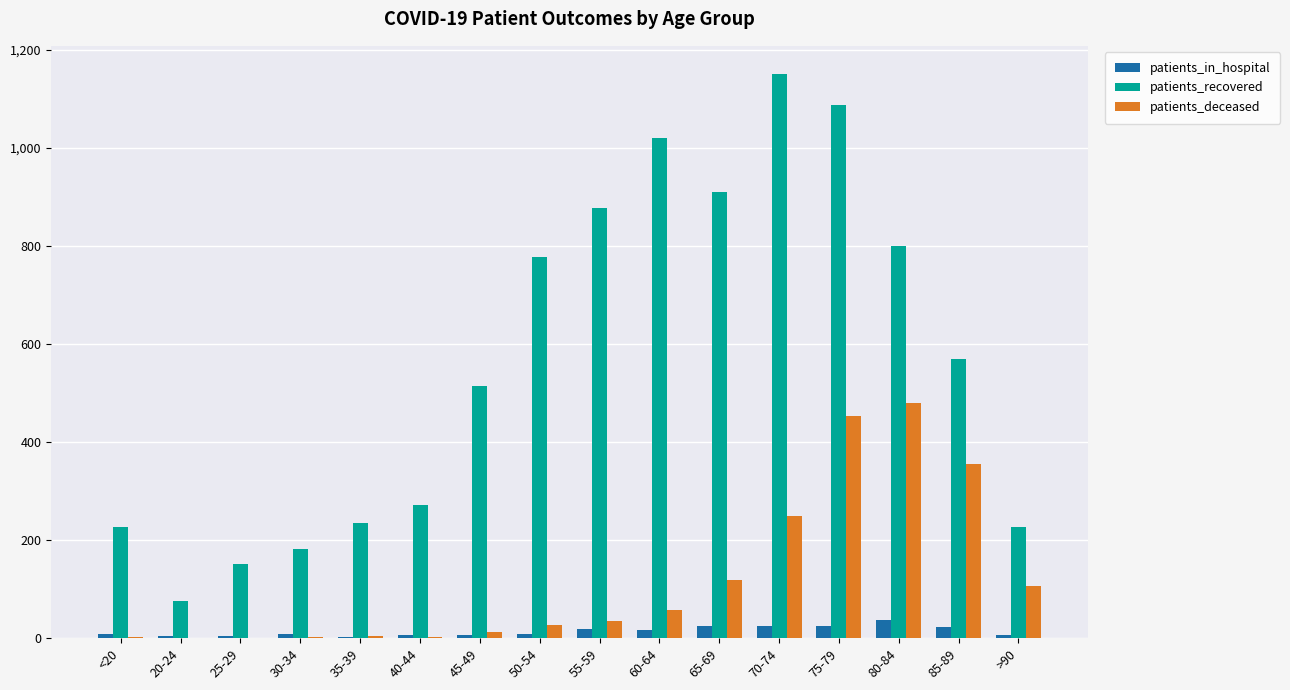

Which series has the largest total across all categories?

patients_recovered